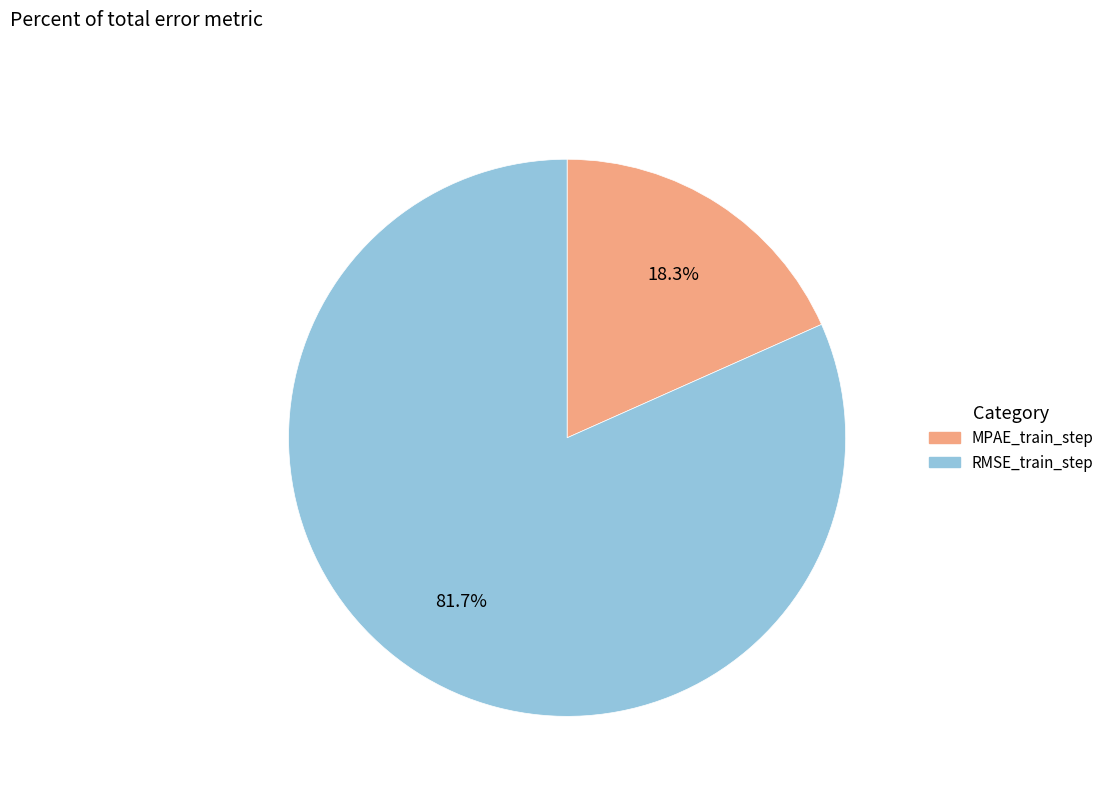

To the nearest percent, what is the average slice percentage?

50%